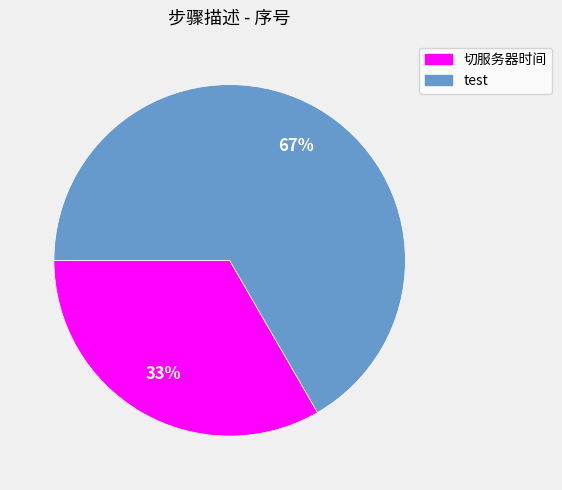

Between test and 切服务器时间, which is larger?

test